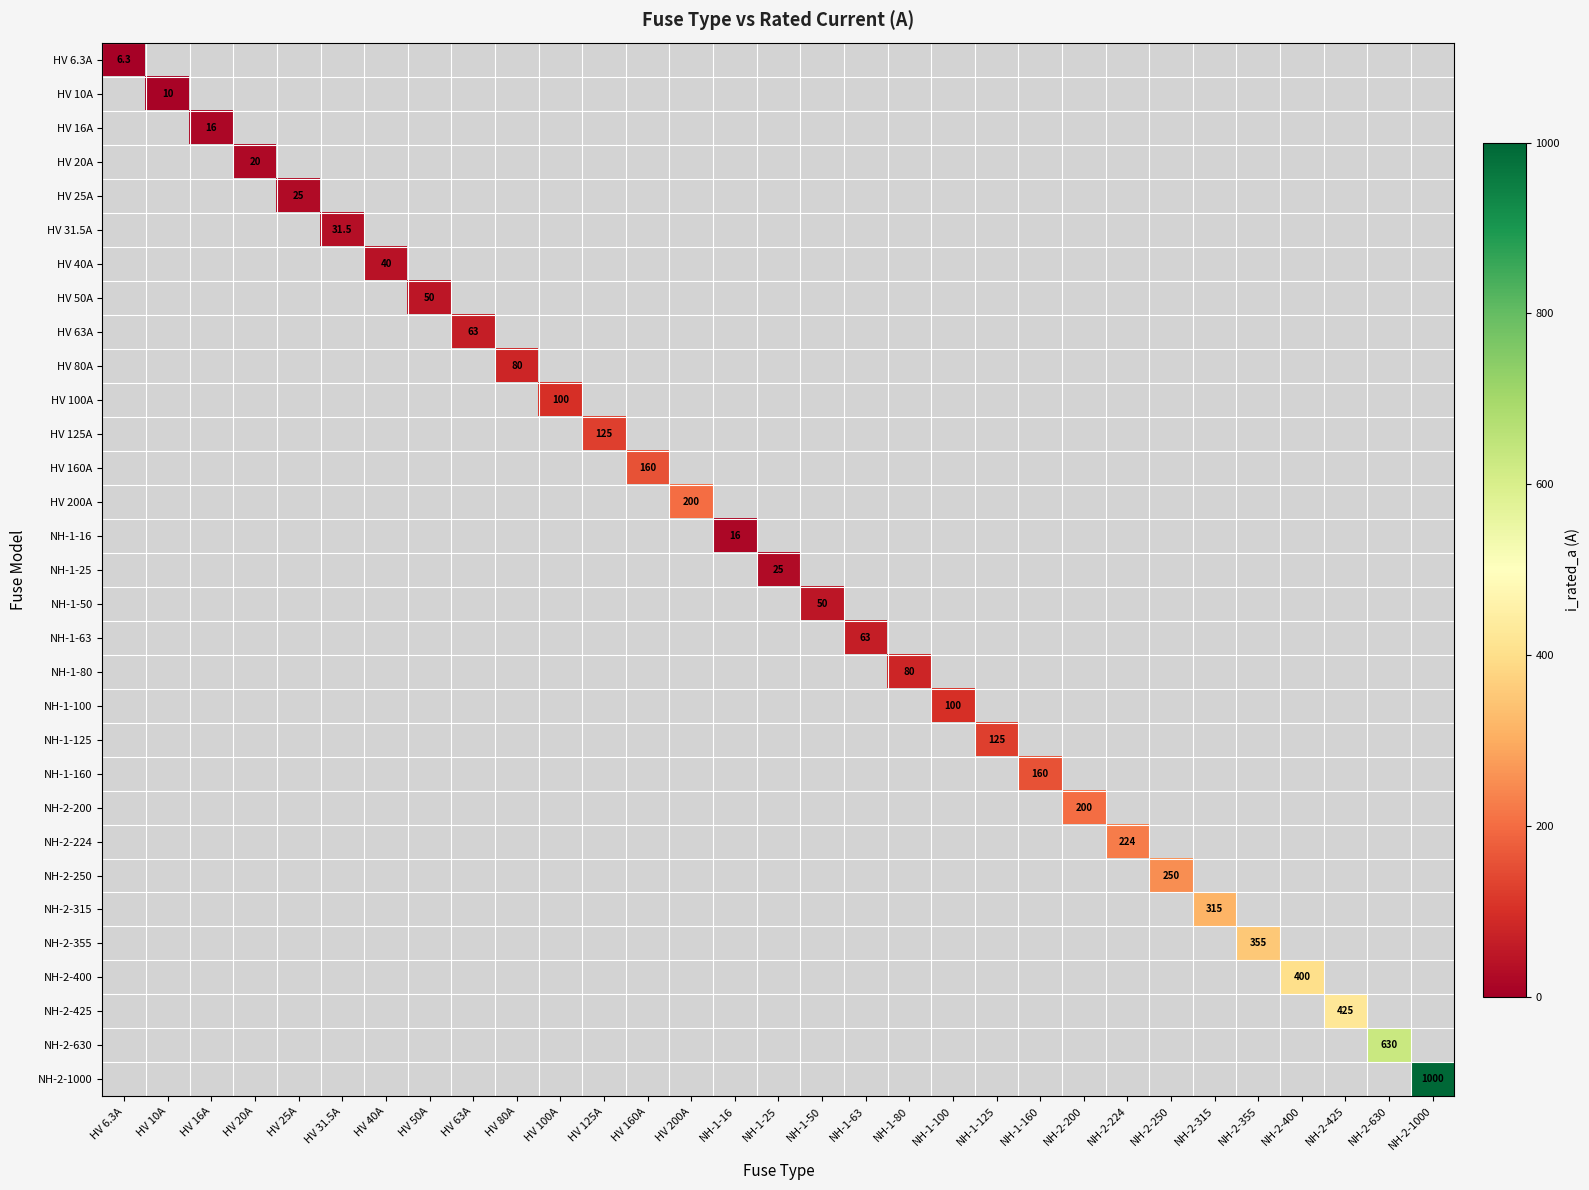

True or false: NH-2-224 has a value of 224.0 at NH-2-224.

True